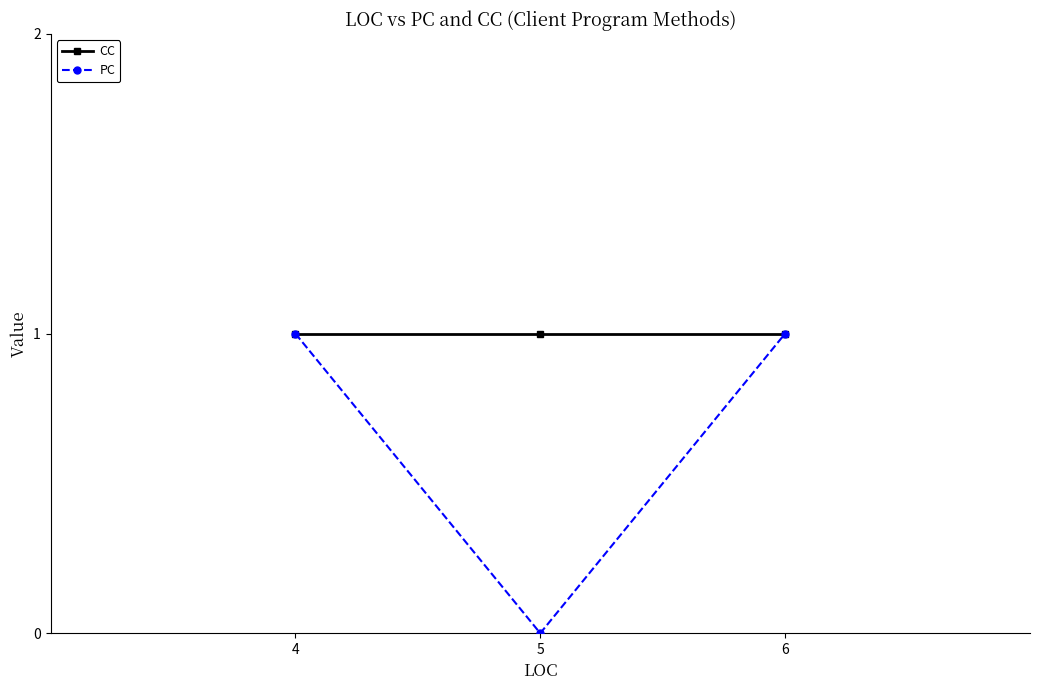

Is it true that CC equals 1 at 4?

True